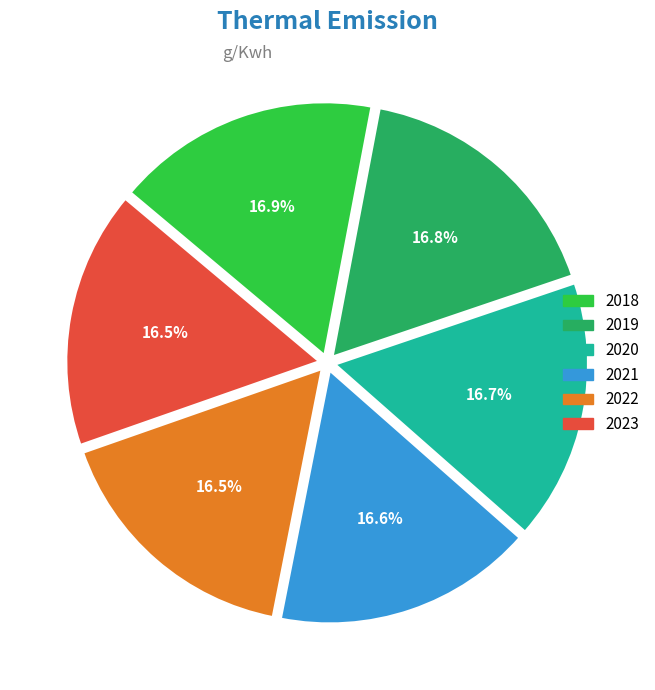

Approximately how many times larger is the value at 2021 compared to 2022?

1.0